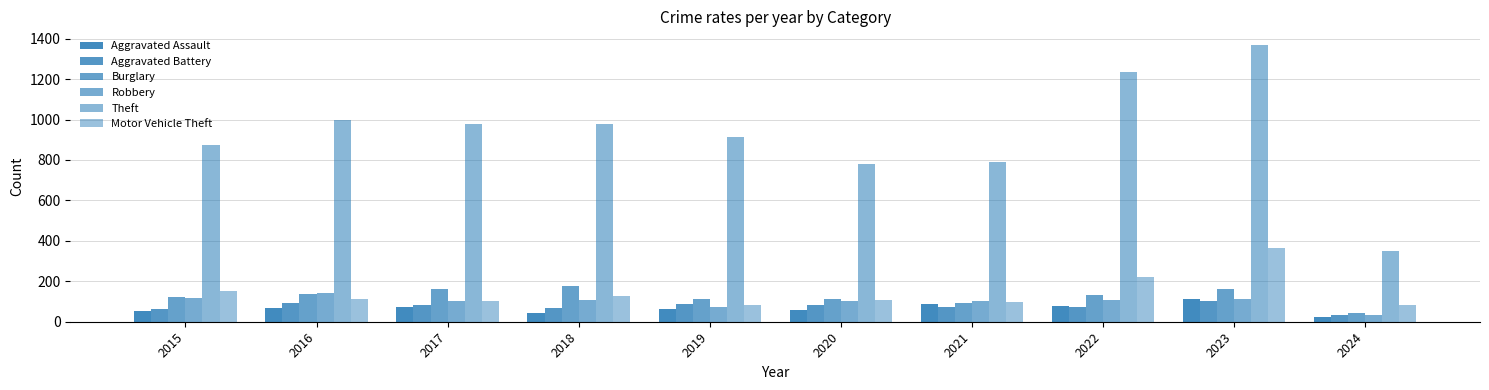

Which series has the largest range (max minus min)?

Theft